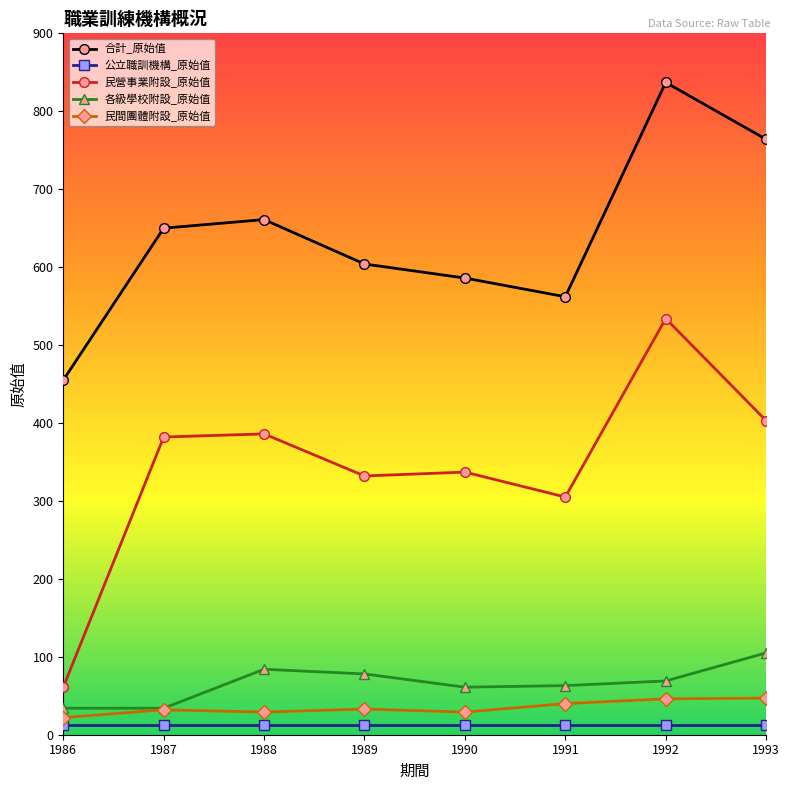

How many lines are shown in the chart?

5